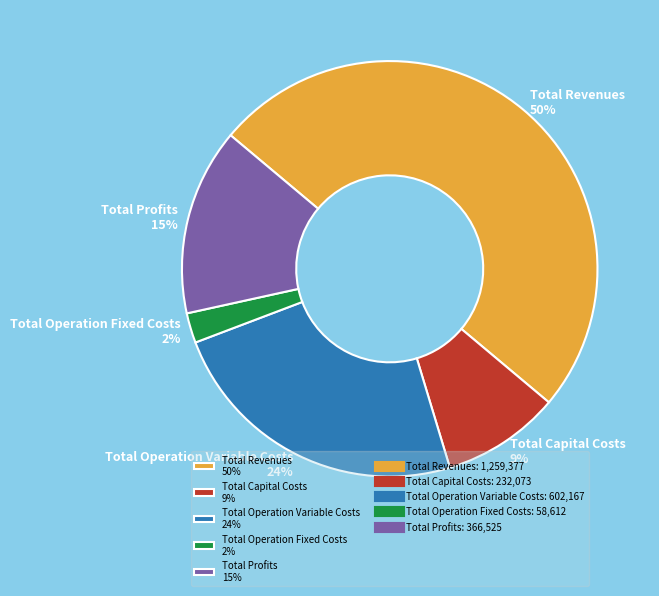

Combined, do Total Revenues 50% and Total Capital Costs 9% account for over 50%?

Yes